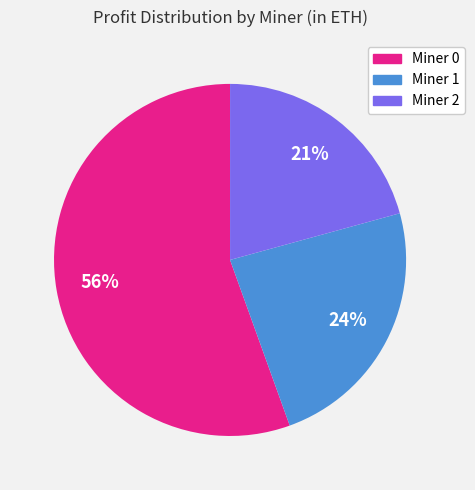

How many segments does this pie chart have?

3